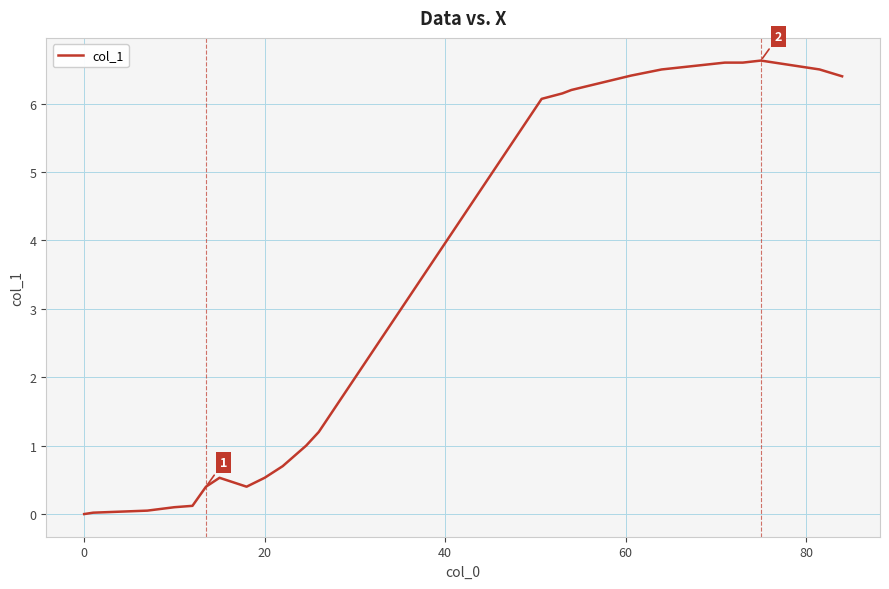

What is the difference between the maximum and minimum values?

6.6